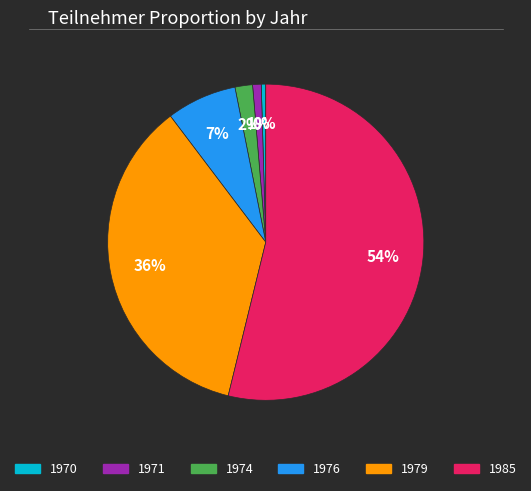

Is there any slice that represents more than half of the pie?

Yes